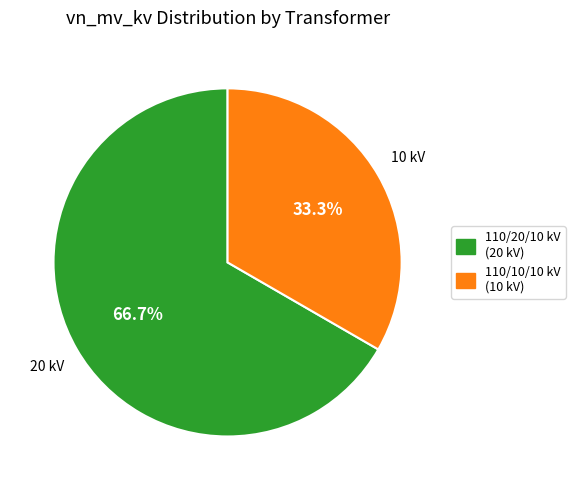

Combined, what portion of the pie is 110/20/10 kV (20 kV) and 110/10/10 kV (10 kV)?

100.0%